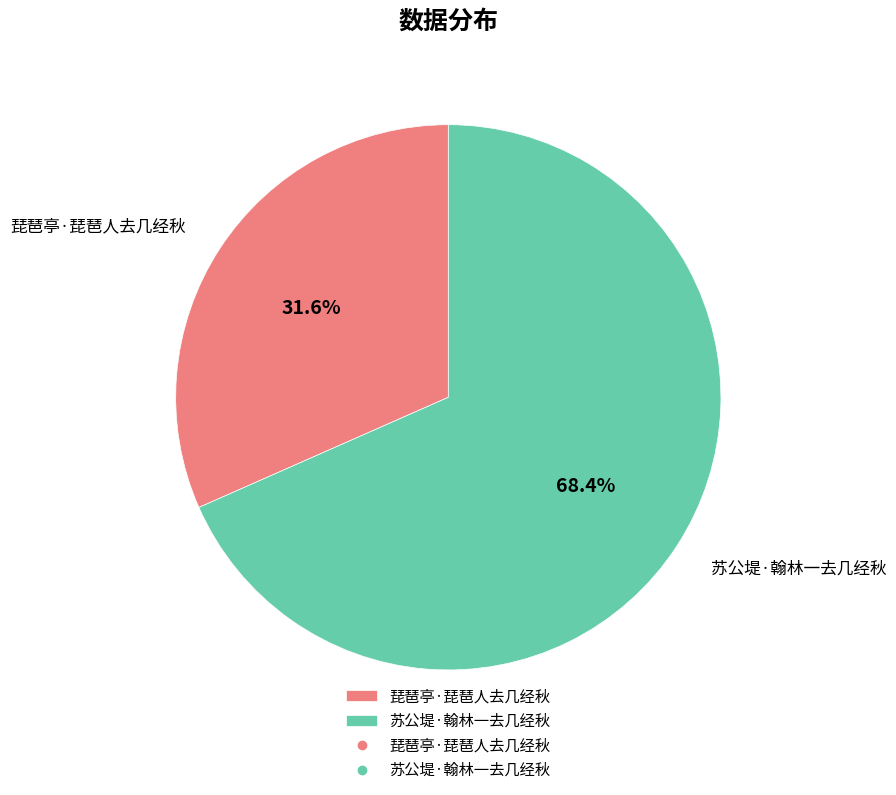

What is the total percentage of 苏公堤·翰林一去几经秋 and 琵琶亭·琵琶人去几经秋?

100.0%